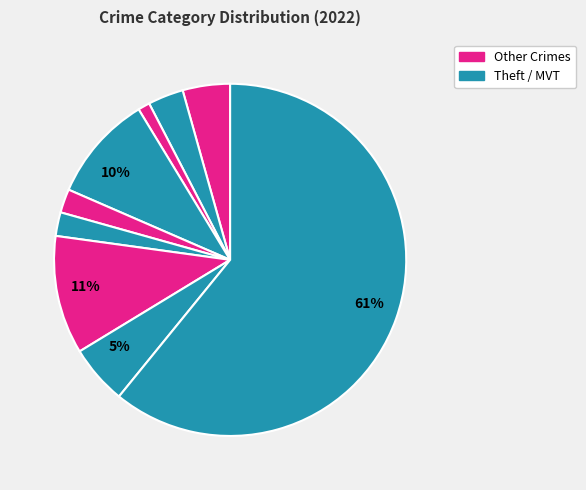

Count the number of slices in the pie.

9